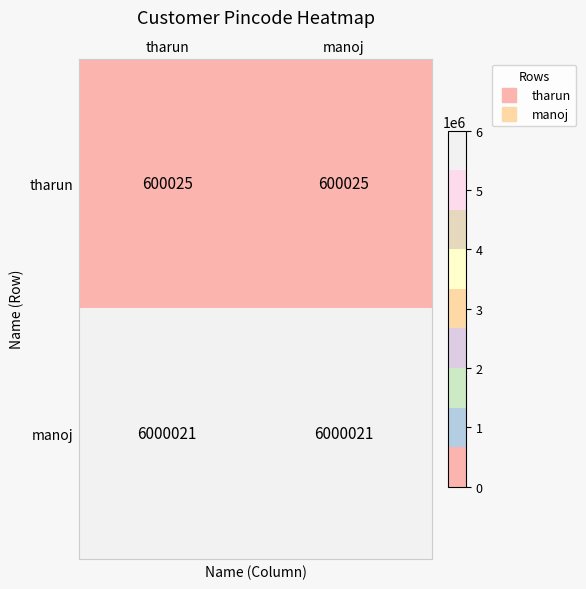

What is the approximate value of manoj at manoj?

6000021